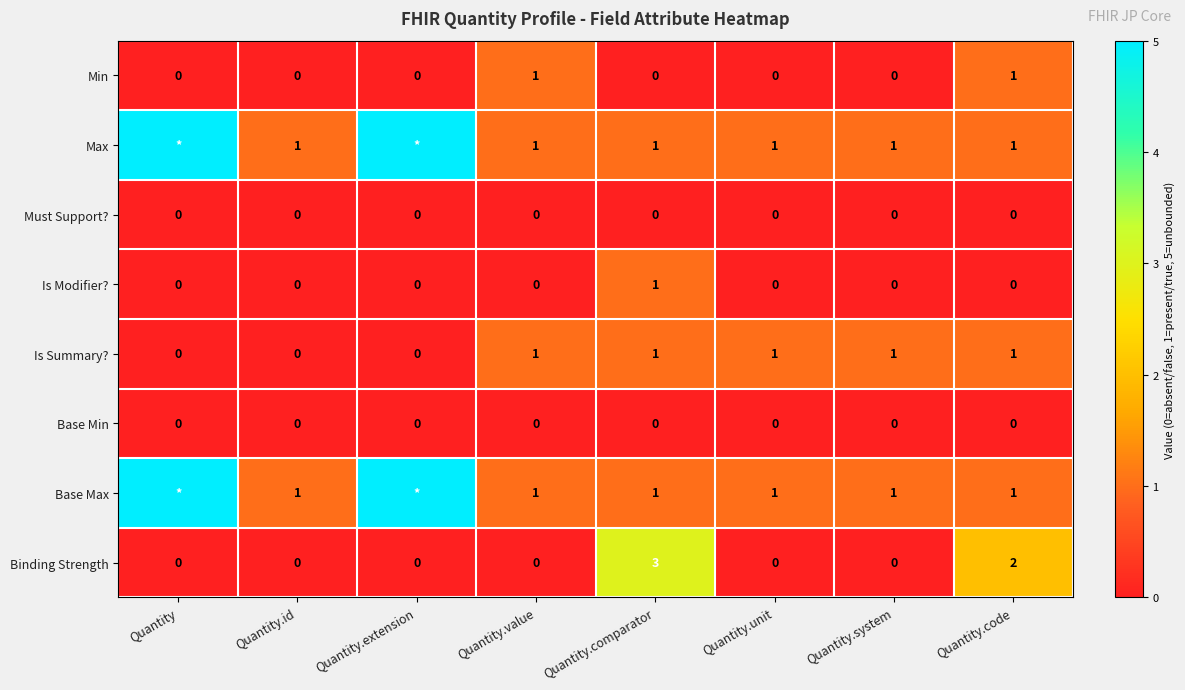

True or false: Is Modifier? has a value of 0 at Quantity.

True